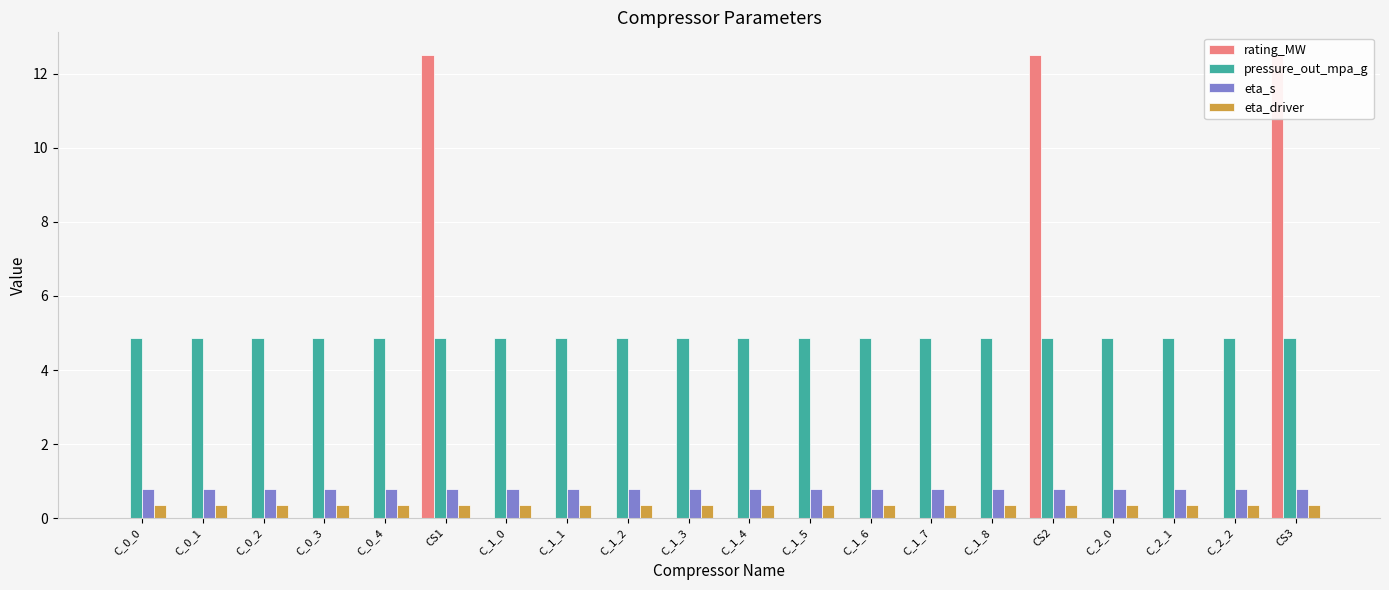

Does the chart contain any negative values?

No